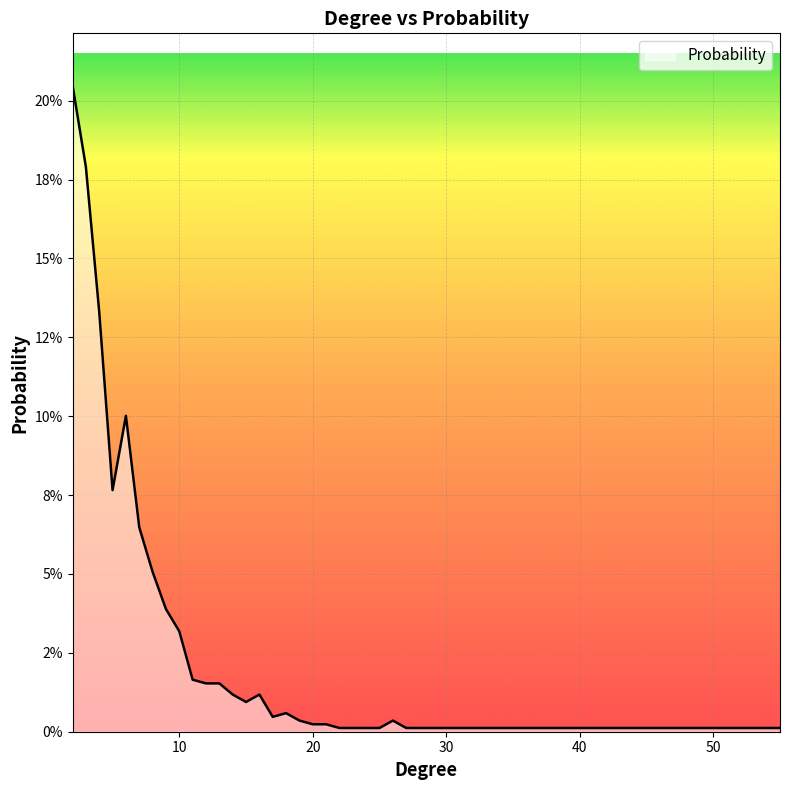

Does the chart have visible grid lines?

Yes